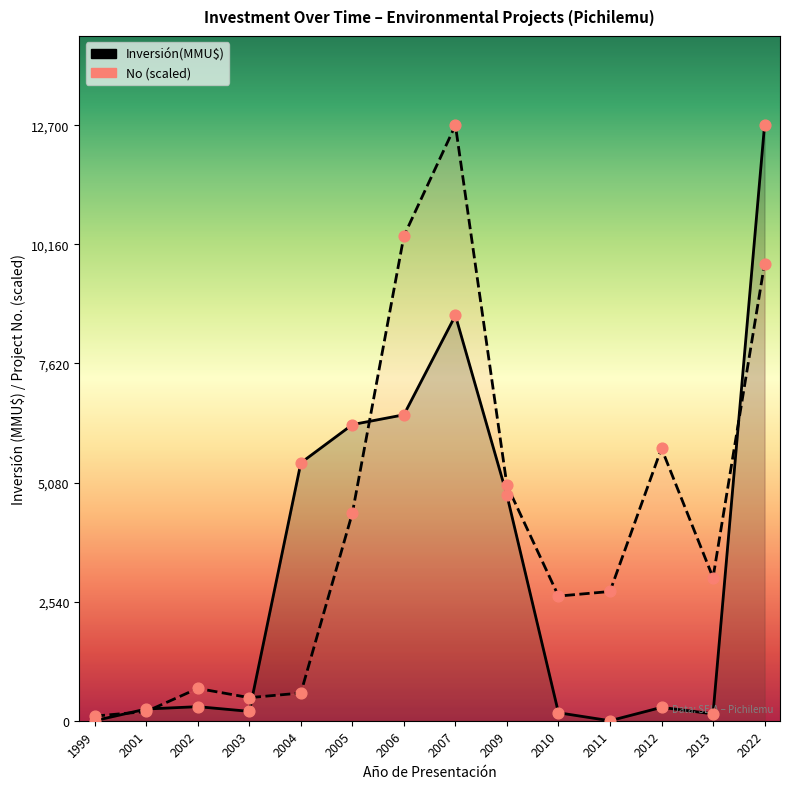

Which series has the largest total across all categories?

No (scaled)